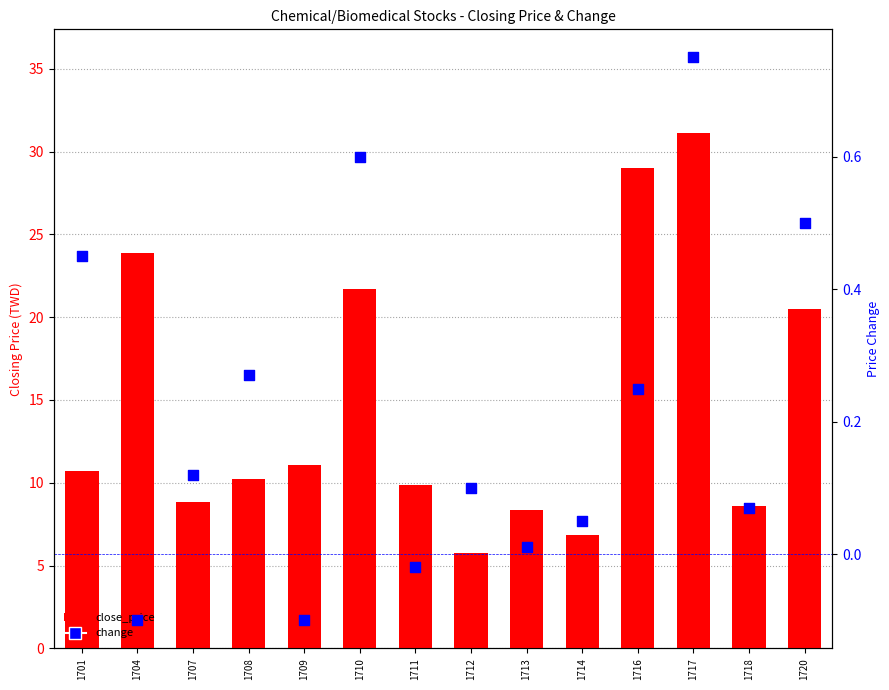

Is the value of close_price at 1716 greater than the value of change at 1717?

Yes